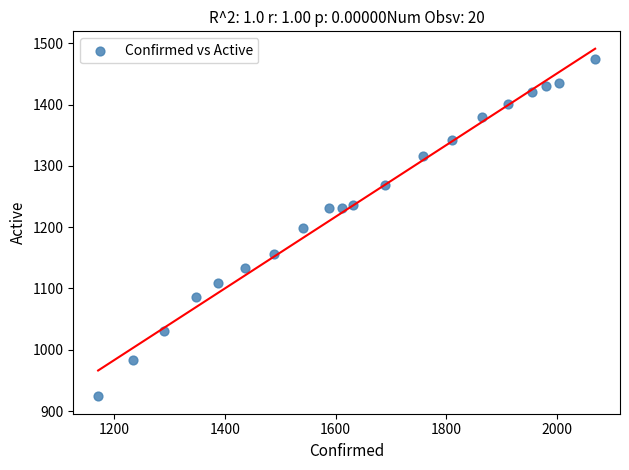

What is the range of Y values (max minus min)?

550